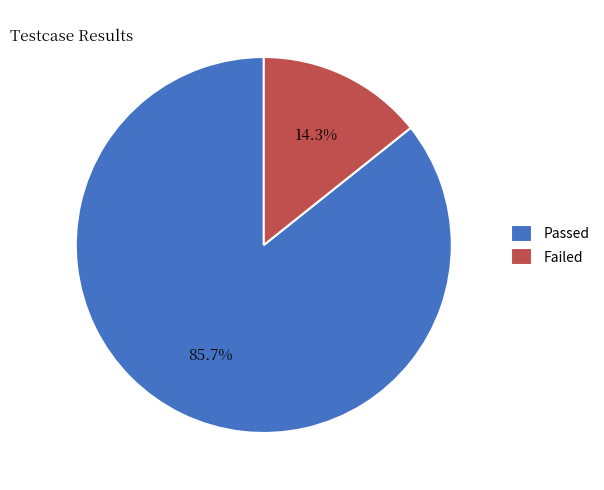

Is it true that Passed is 99% of the pie?

False